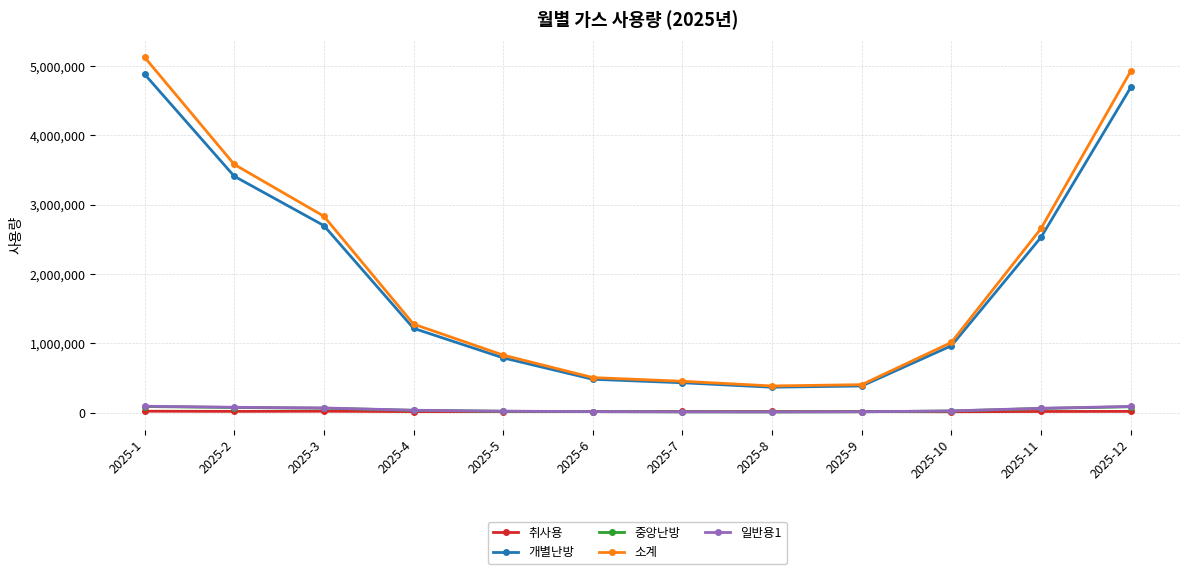

True or false: 취사용 and 소계 intersect in this chart.

False